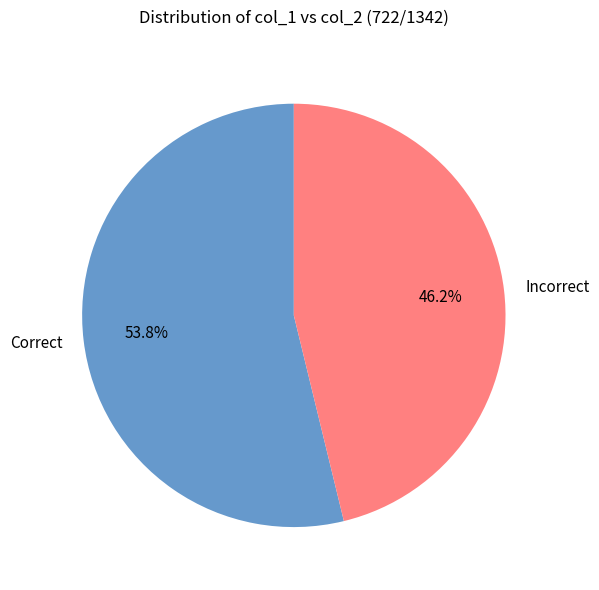

Which slice is the largest?

Correct